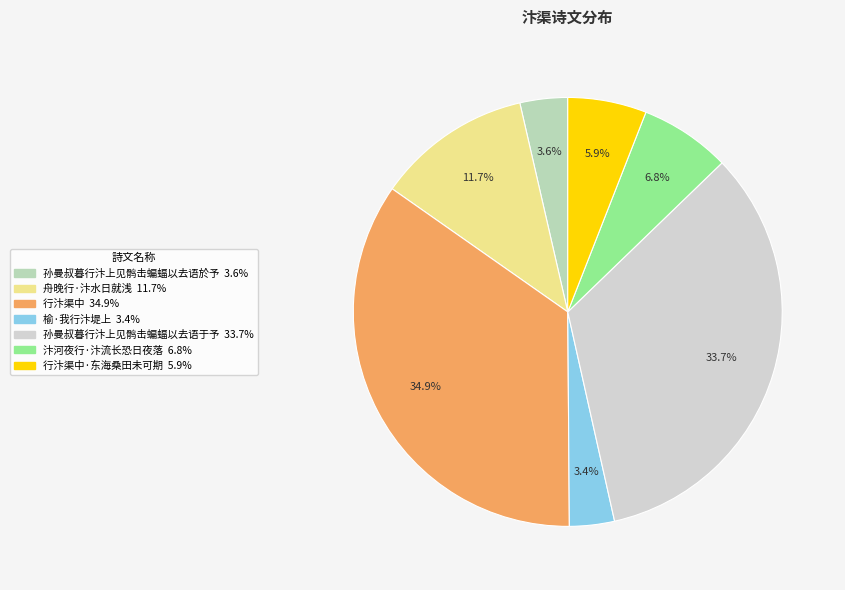

How many slices are in this pie chart?

7